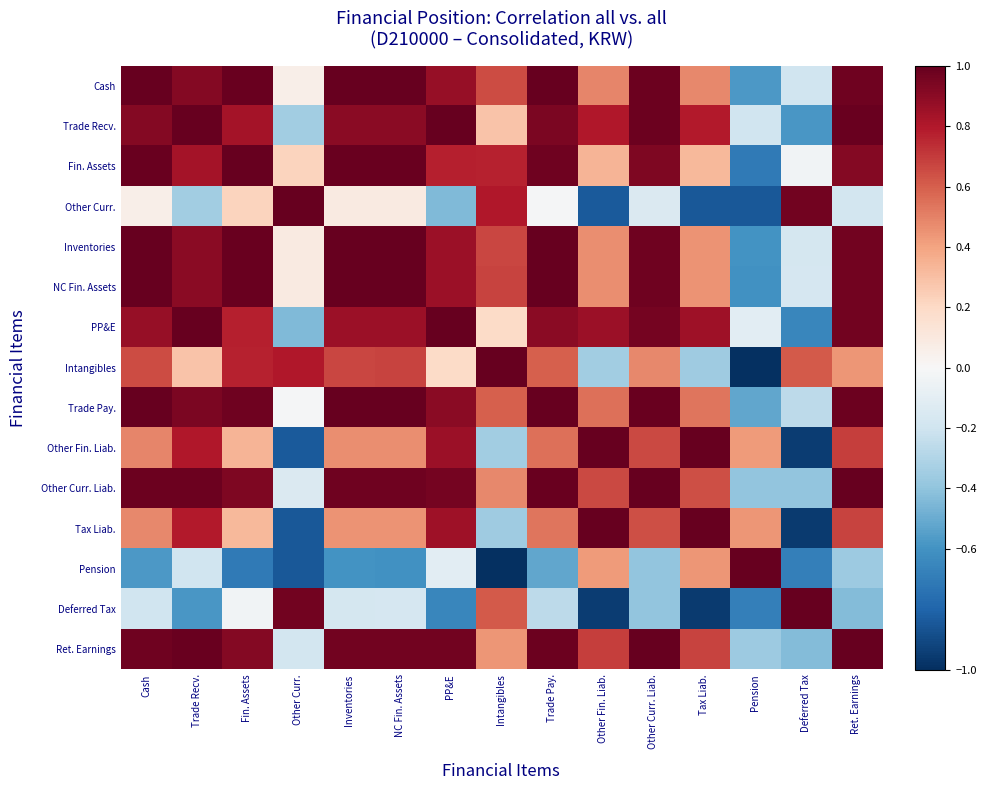

Reading left to right, extract all data points from this chart.

Cash: Cash=1.0	Trade Recv.=0.9	Fin. Assets=1.0	Other Curr.=0.1	Inventories=1.0	NC Fin. Assets=1.0	PP&E=0.9	Intangibles=0.6	Trade Pay.=1.0	Other Fin. Liab.=0.5	Other Curr. Liab.=1.0	Tax Liab.=0.5	Pension=-0.6	Deferred Tax=-0.2	Ret. Earnings=1.0
Trade Recv.: Cash=0.9	Trade Recv.=1.0	Fin. Assets=0.8	Other Curr.=-0.4	Inventories=0.9	NC Fin. Assets=0.9	PP&E=1.0	Intangibles=0.3	Trade Pay.=0.9	Other Fin. Liab.=0.8	Other Curr. Liab.=1.0	Tax Liab.=0.8	Pension=-0.2	Deferred Tax=-0.6	Ret. Earnings=1.0
Fin. Assets: Cash=1.0	Trade Recv.=0.8	Fin. Assets=1.0	Other Curr.=0.2	Inventories=1.0	NC Fin. Assets=1.0	PP&E=0.8	Intangibles=0.8	Trade Pay.=1.0	Other Fin. Liab.=0.3	Other Curr. Liab.=0.9	Tax Liab.=0.3	Pension=-0.7	Deferred Tax=-0.0	Ret. Earnings=0.9
Other Curr.: Cash=0.1	Trade Recv.=-0.4	Fin. Assets=0.2	Other Curr.=1.0	Inventories=0.1	NC Fin. Assets=0.1	PP&E=-0.4	Intangibles=0.8	Trade Pay.=-0.0	Other Fin. Liab.=-0.8	Other Curr. Liab.=-0.1	Tax Liab.=-0.8	Pension=-0.8	Deferred Tax=1.0	Ret. Earnings=-0.2
Inventories: Cash=1.0	Trade Recv.=0.9	Fin. Assets=1.0	Other Curr.=0.1	Inventories=1.0	NC Fin. Assets=1.0	PP&E=0.9	Intangibles=0.7	Trade Pay.=1.0	Other Fin. Liab.=0.5	Other Curr. Liab.=1.0	Tax Liab.=0.5	Pension=-0.6	Deferred Tax=-0.2	Ret. Earnings=1.0
NC Fin. Assets: Cash=1.0	Trade Recv.=0.9	Fin. Assets=1.0	Other Curr.=0.1	Inventories=1.0	NC Fin. Assets=1.0	PP&E=0.9	Intangibles=0.7	Trade Pay.=1.0	Other Fin. Liab.=0.5	Other Curr. Liab.=1.0	Tax Liab.=0.5	Pension=-0.6	Deferred Tax=-0.2	Ret. Earnings=1.0
PP&E: Cash=0.9	Trade Recv.=1.0	Fin. Assets=0.8	Other Curr.=-0.4	Inventories=0.9	NC Fin. Assets=0.9	PP&E=1.0	Intangibles=0.2	Trade Pay.=0.9	Other Fin. Liab.=0.9	Other Curr. Liab.=1.0	Tax Liab.=0.8	Pension=-0.1	Deferred Tax=-0.7	Ret. Earnings=1.0
Intangibles: Cash=0.6	Trade Recv.=0.3	Fin. Assets=0.8	Other Curr.=0.8	Inventories=0.7	NC Fin. Assets=0.7	PP&E=0.2	Intangibles=1.0	Trade Pay.=0.6	Other Fin. Liab.=-0.3	Other Curr. Liab.=0.5	Tax Liab.=-0.4	Pension=-1.0	Deferred Tax=0.6	Ret. Earnings=0.4
Trade Pay.: Cash=1.0	Trade Recv.=0.9	Fin. Assets=1.0	Other Curr.=-0.0	Inventories=1.0	NC Fin. Assets=1.0	PP&E=0.9	Intangibles=0.6	Trade Pay.=1.0	Other Fin. Liab.=0.5	Other Curr. Liab.=1.0	Tax Liab.=0.5	Pension=-0.5	Deferred Tax=-0.3	Ret. Earnings=1.0
Other Fin. Liab.: Cash=0.5	Trade Recv.=0.8	Fin. Assets=0.3	Other Curr.=-0.8	Inventories=0.5	NC Fin. Assets=0.5	PP&E=0.9	Intangibles=-0.3	Trade Pay.=0.5	Other Fin. Liab.=1.0	Other Curr. Liab.=0.7	Tax Liab.=1.0	Pension=0.4	Deferred Tax=-1.0	Ret. Earnings=0.7
Other Curr. Liab.: Cash=1.0	Trade Recv.=1.0	Fin. Assets=0.9	Other Curr.=-0.1	Inventories=1.0	NC Fin. Assets=1.0	PP&E=1.0	Intangibles=0.5	Trade Pay.=1.0	Other Fin. Liab.=0.7	Other Curr. Liab.=1.0	Tax Liab.=0.6	Pension=-0.4	Deferred Tax=-0.4	Ret. Earnings=1.0
Tax Liab.: Cash=0.5	Trade Recv.=0.8	Fin. Assets=0.3	Other Curr.=-0.8	Inventories=0.5	NC Fin. Assets=0.5	PP&E=0.8	Intangibles=-0.4	Trade Pay.=0.5	Other Fin. Liab.=1.0	Other Curr. Liab.=0.6	Tax Liab.=1.0	Pension=0.4	Deferred Tax=-1.0	Ret. Earnings=0.7
Pension: Cash=-0.6	Trade Recv.=-0.2	Fin. Assets=-0.7	Other Curr.=-0.8	Inventories=-0.6	NC Fin. Assets=-0.6	PP&E=-0.1	Intangibles=-1.0	Trade Pay.=-0.5	Other Fin. Liab.=0.4	Other Curr. Liab.=-0.4	Tax Liab.=0.4	Pension=1.0	Deferred Tax=-0.7	Ret. Earnings=-0.4
Deferred Tax: Cash=-0.2	Trade Recv.=-0.6	Fin. Assets=-0.0	Other Curr.=1.0	Inventories=-0.2	NC Fin. Assets=-0.2	PP&E=-0.7	Intangibles=0.6	Trade Pay.=-0.3	Other Fin. Liab.=-1.0	Other Curr. Liab.=-0.4	Tax Liab.=-1.0	Pension=-0.7	Deferred Tax=1.0	Ret. Earnings=-0.4
Ret. Earnings: Cash=1.0	Trade Recv.=1.0	Fin. Assets=0.9	Other Curr.=-0.2	Inventories=1.0	NC Fin. Assets=1.0	PP&E=1.0	Intangibles=0.4	Trade Pay.=1.0	Other Fin. Liab.=0.7	Other Curr. Liab.=1.0	Tax Liab.=0.7	Pension=-0.4	Deferred Tax=-0.4	Ret. Earnings=1.0